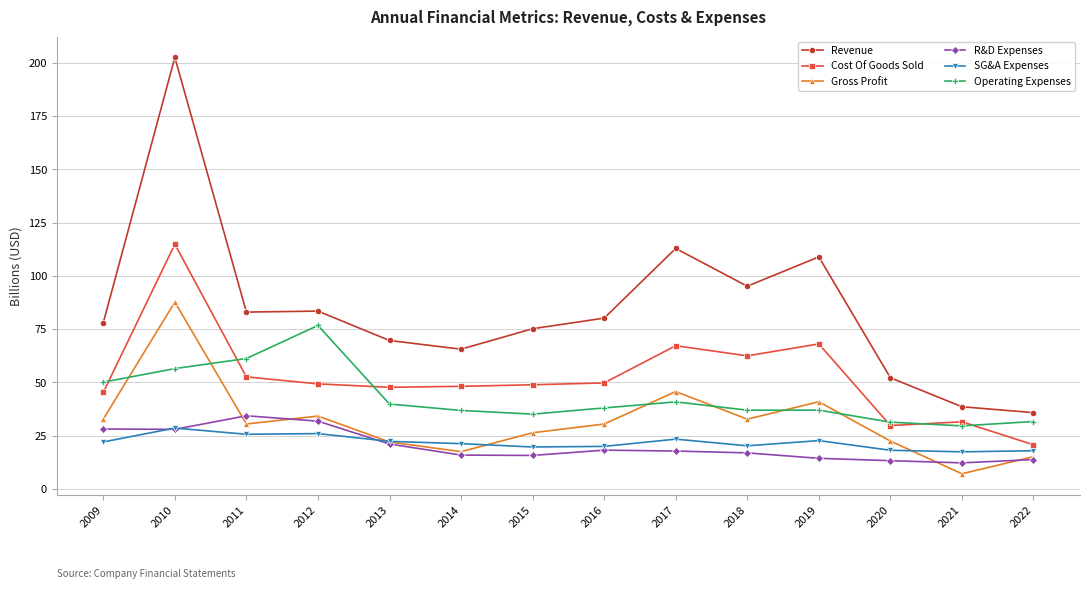

What is the sum of the R&D Expenses values at 2018 and 2016?

35.0